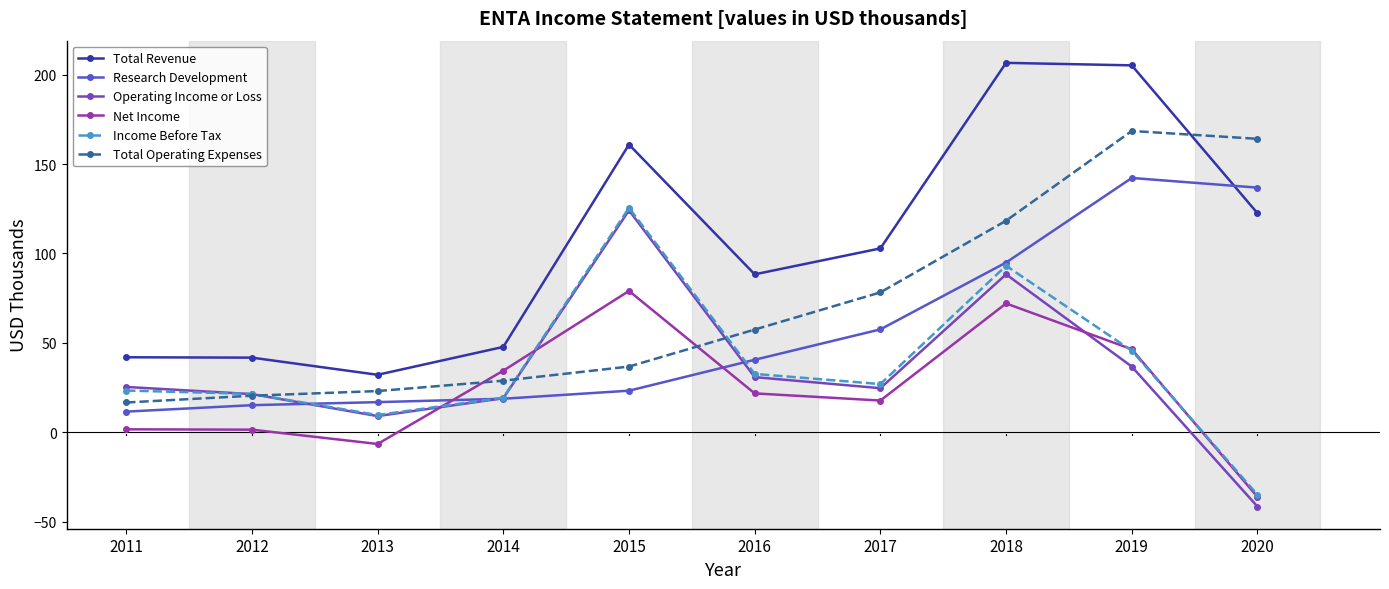

Which series has the largest total across all categories?

Total Revenue